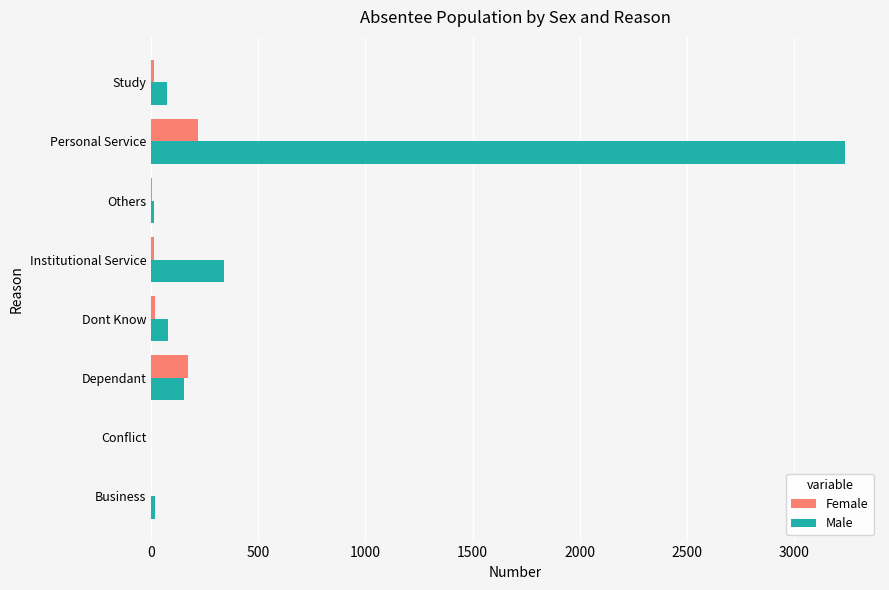

At which category is the sum across all series the highest?

Personal Service